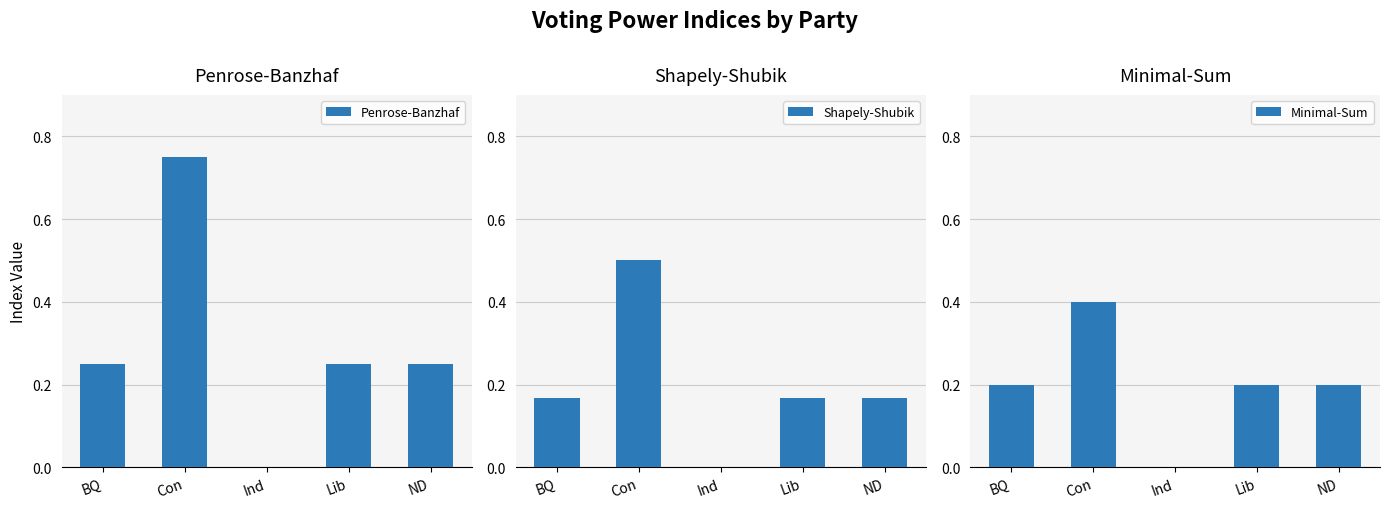

What is the sum of the Shapely-Shubik values at ND and Lib?

0.3